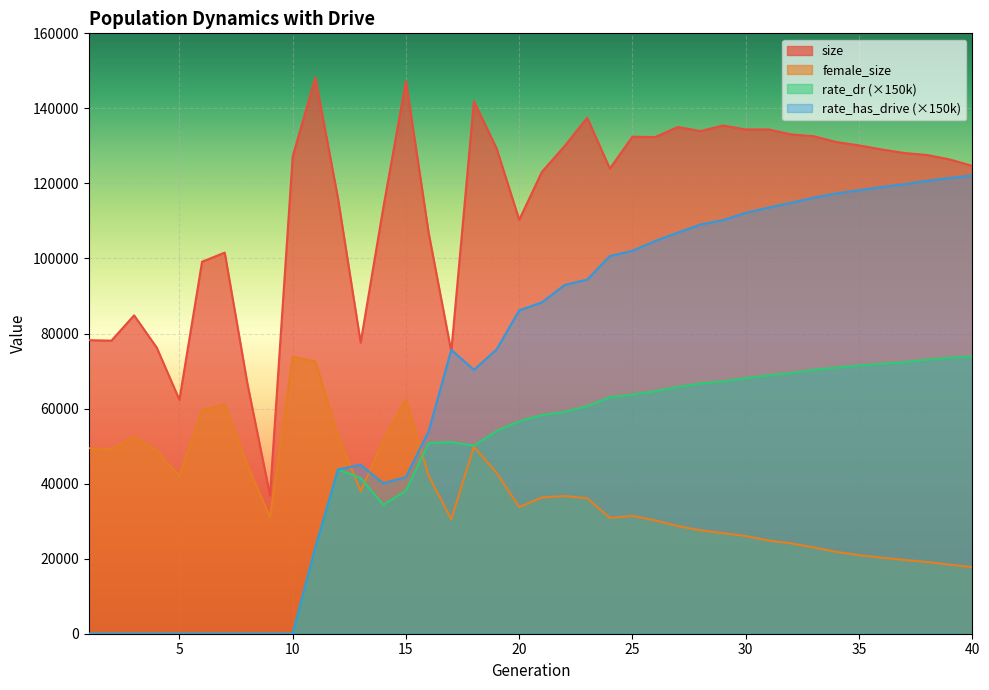

Which series has the widest spread of values?

rate_has_drive (×150k)